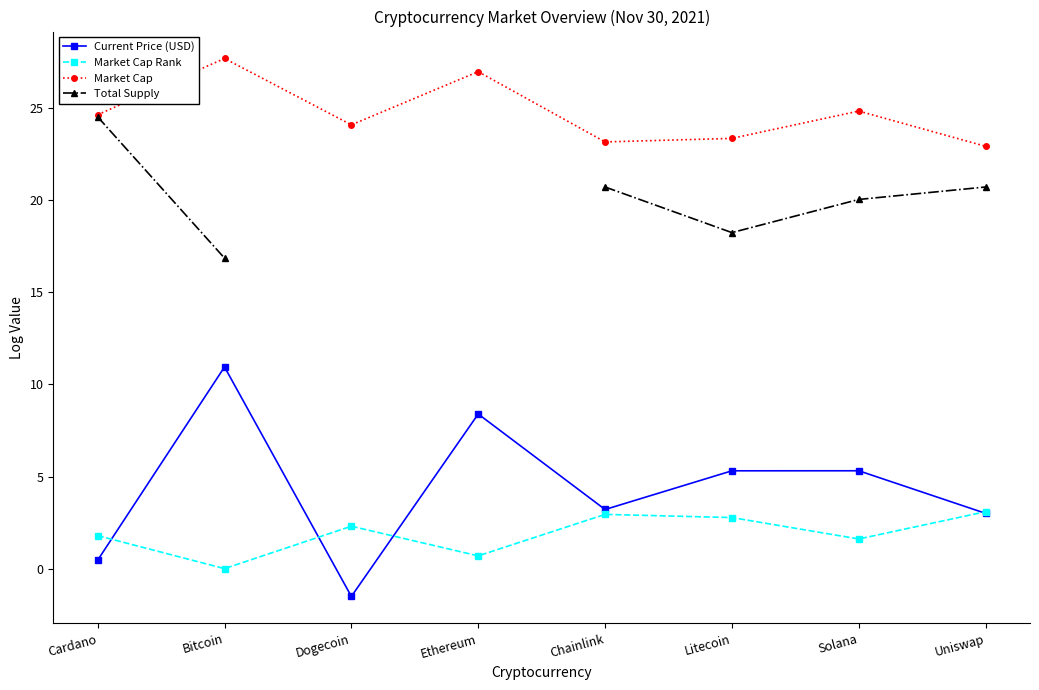

What is the label of the 8th point from the right?

Cardano